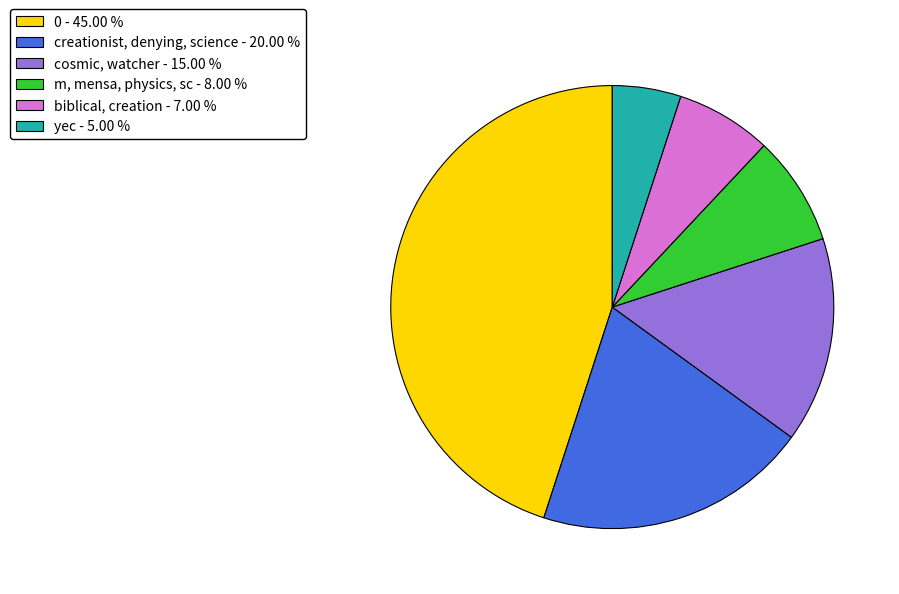

Does any single category account for the majority?

No